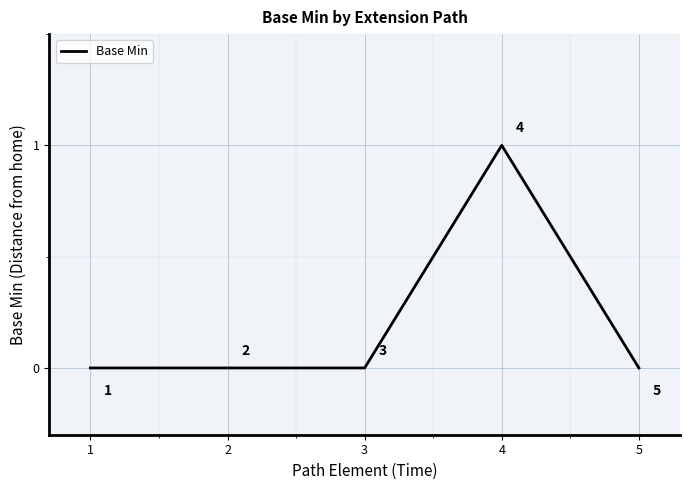

At which category does the data reach its first local peak?

4